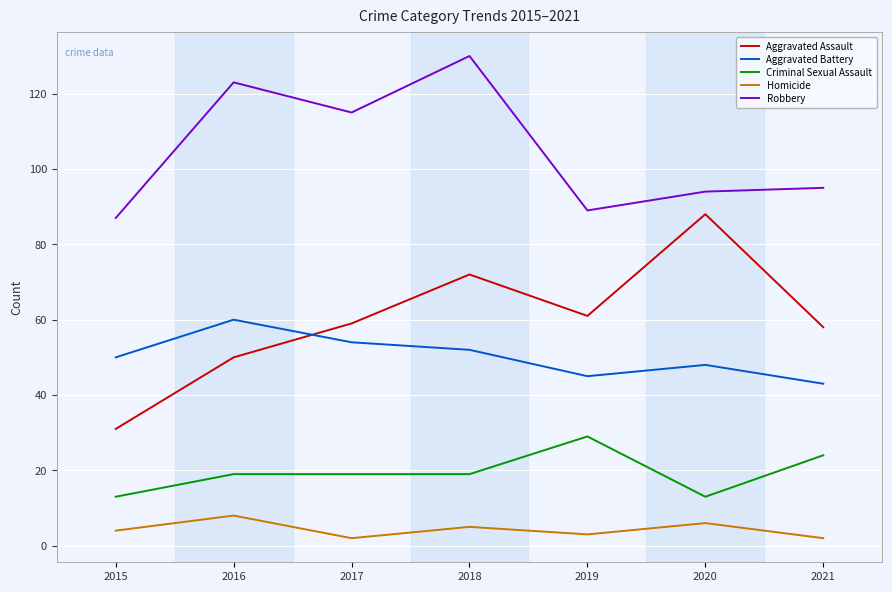

Between 2015 and 2020, which series saw the biggest shift?

Aggravated Assault